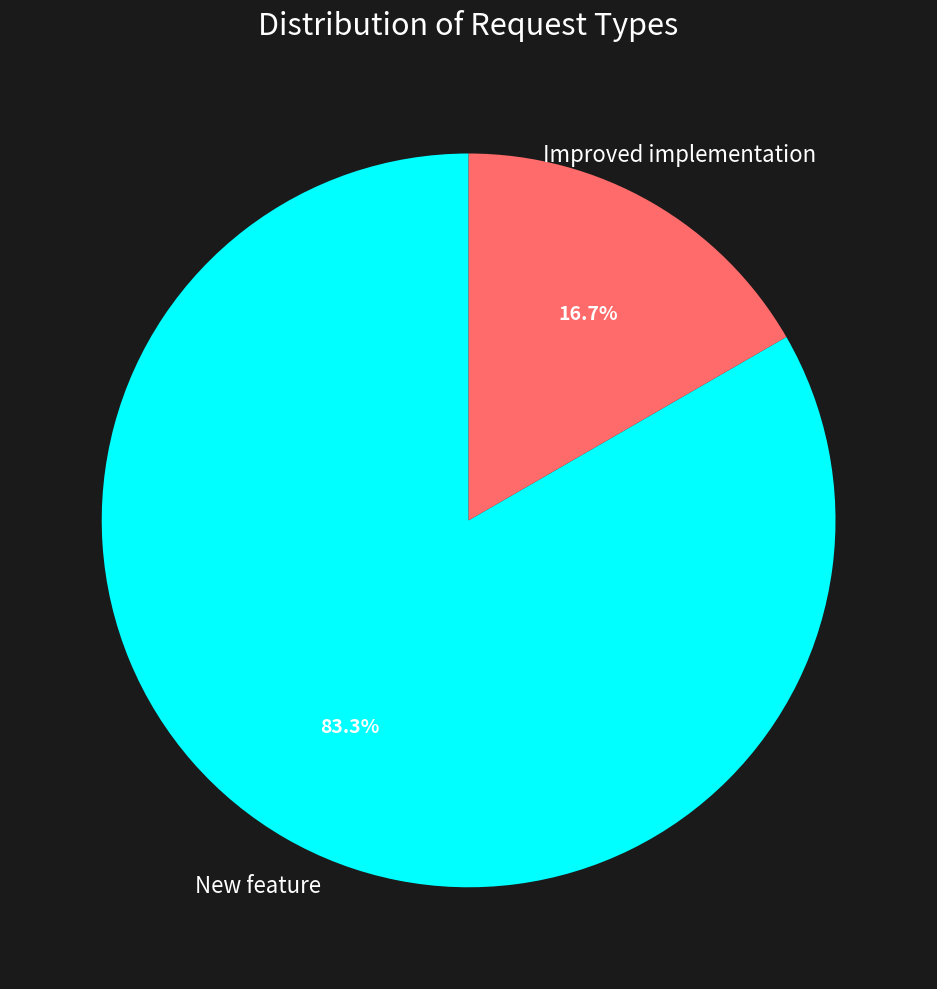

What is the smallest slice in the pie chart?

Improved implementation